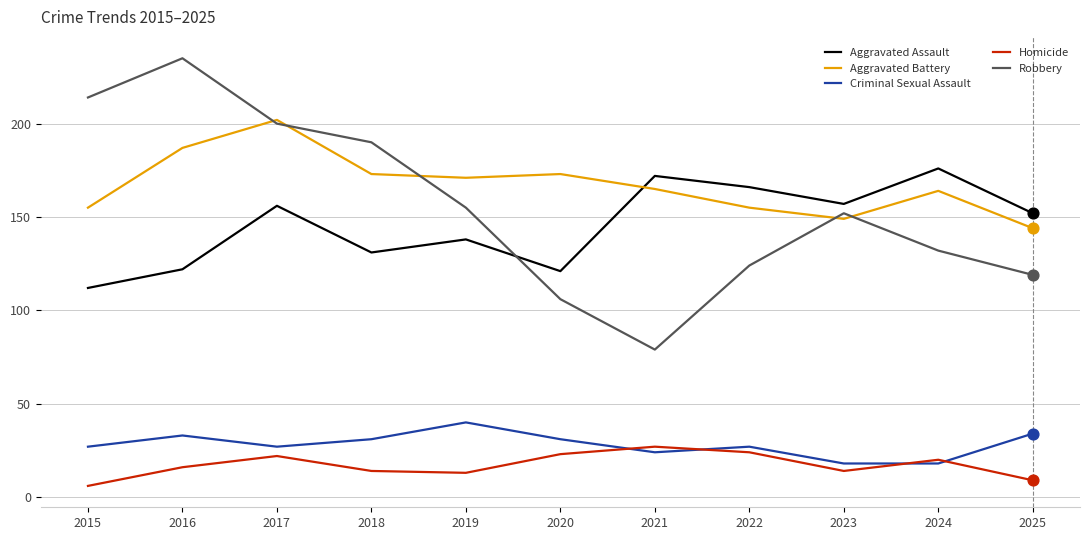

At which category is the sum across all series the highest?

2017